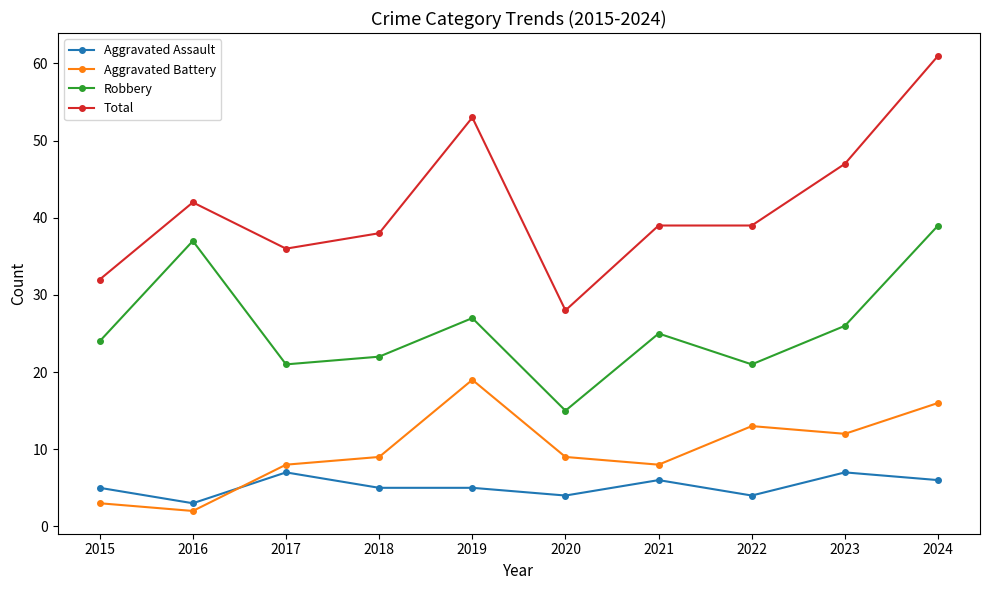

How many lines are shown in the chart?

4